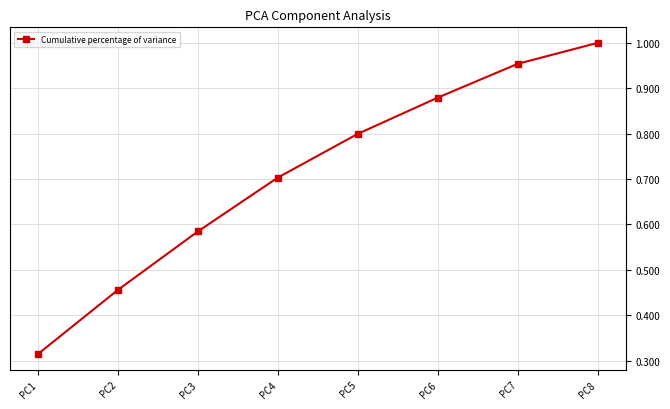

What is the sum of all values?

5.7